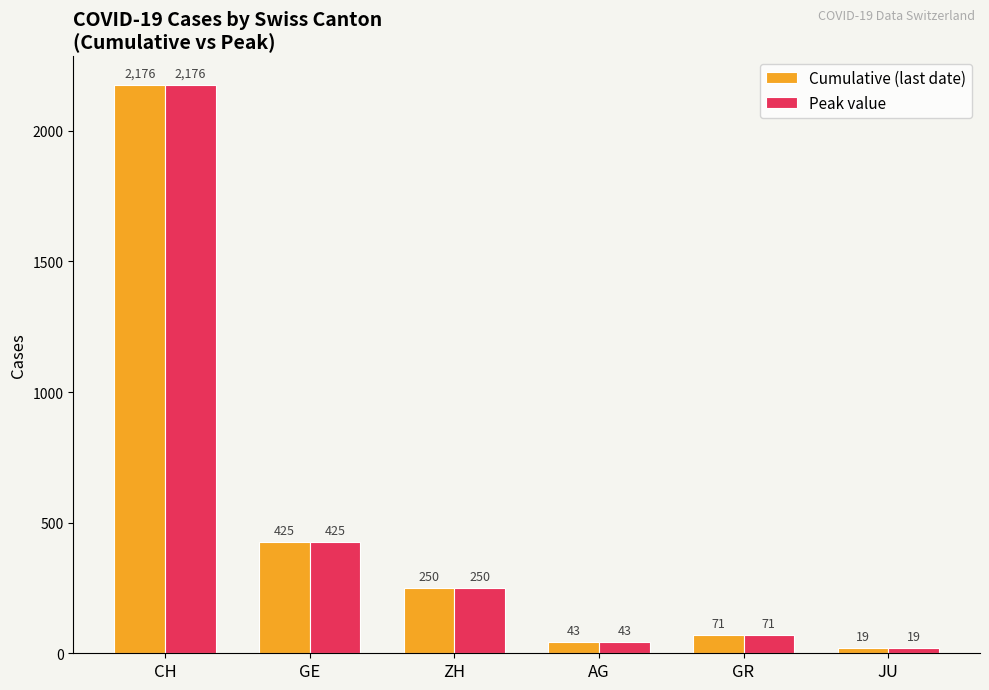

What is the difference between the second highest and second lowest values in the Cumulative (last date) series?

382